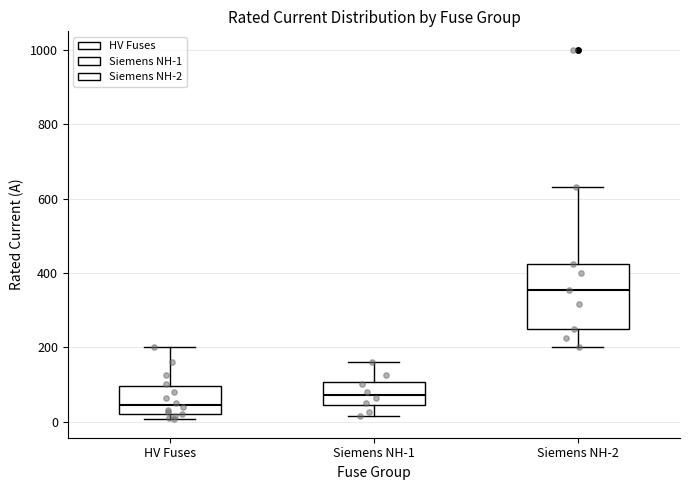

Where is the upper edge of the box for Siemens NH-1 on the y-axis? The values are not printed on the chart, so give them approximately, as read against the axis.

100